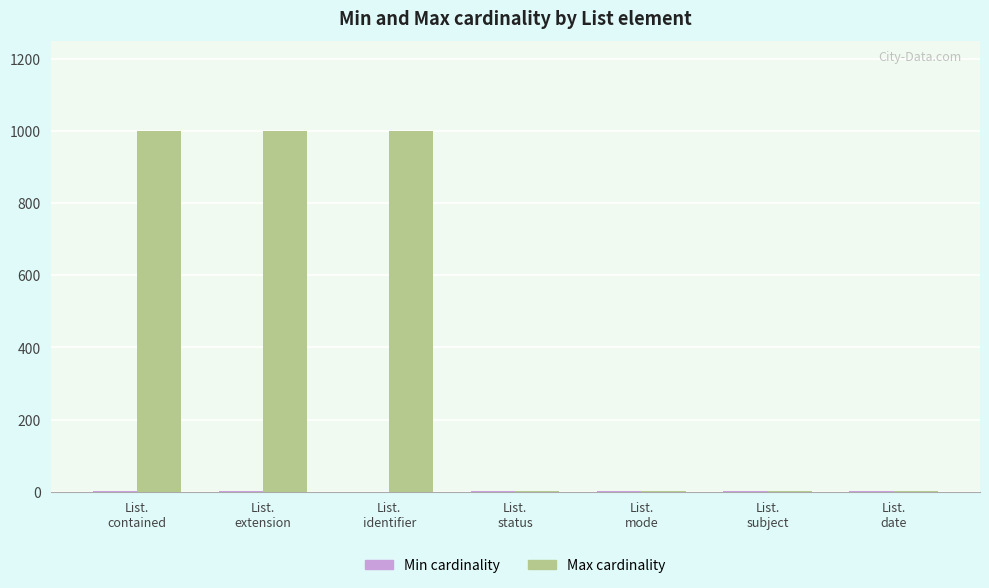

What is the maximum value shown in the chart?

999